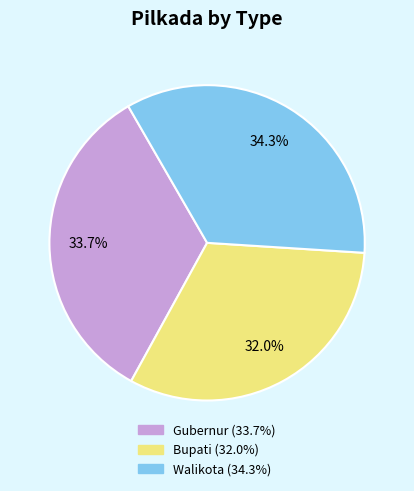

How many slices are in this pie chart?

3